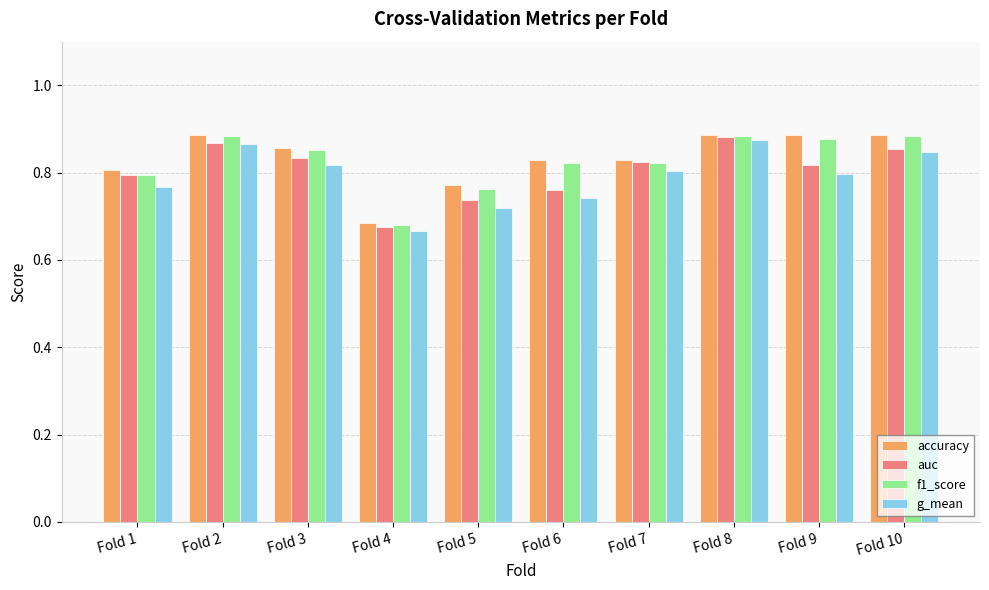

Which category has the lowest value in the f1_score series?

Fold 4